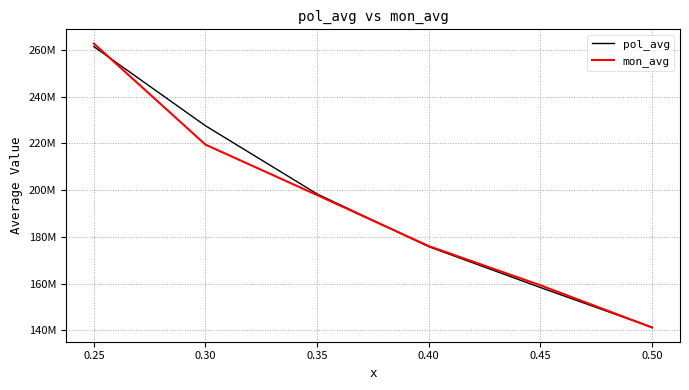

Does the chart have visible grid lines?

Yes